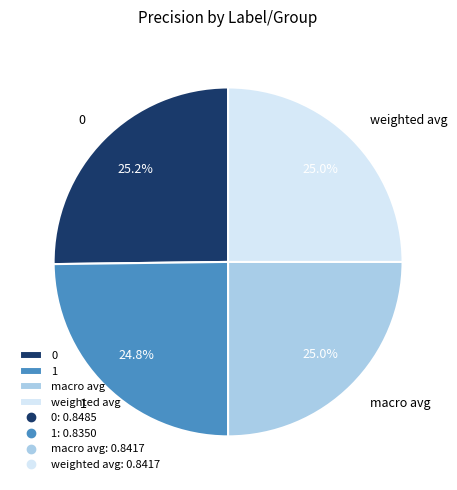

True or false: 0 accounts for 11% of the total.

False